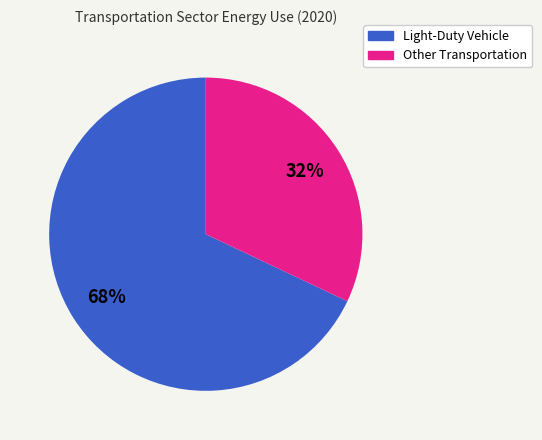

What is the smallest slice in the pie chart?

Other Transportation